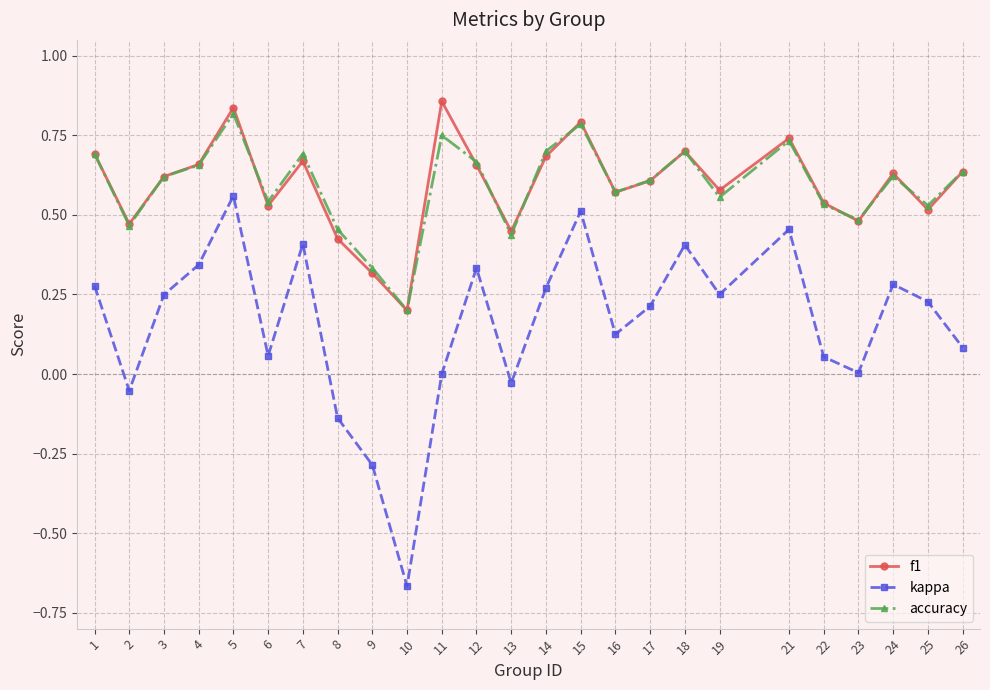

How many interior local valleys does the f1 series have?

8